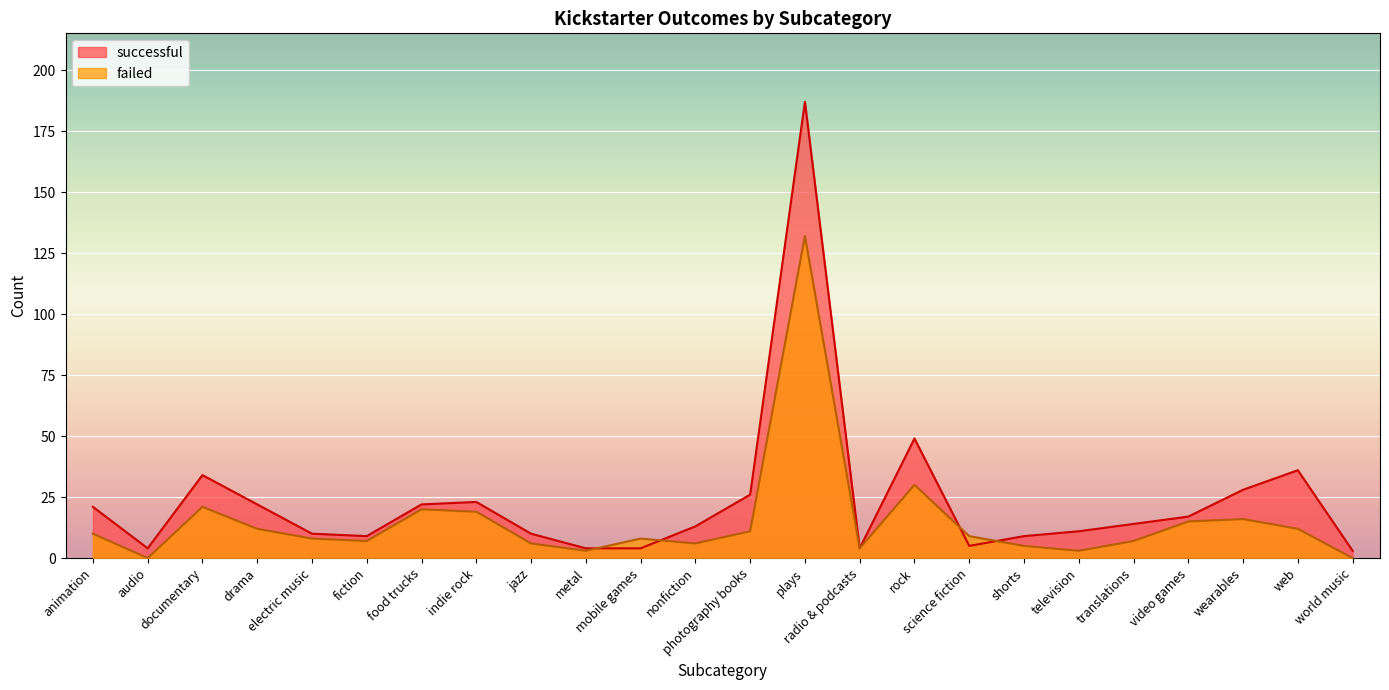

The value of failed at indie rock is 33. True or false?

False